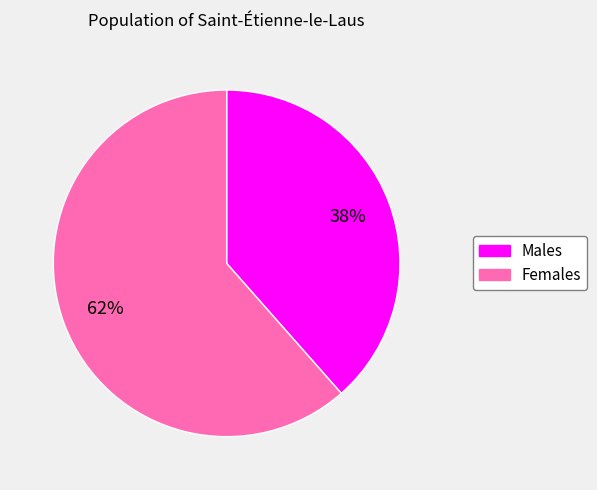

Is there any slice that represents more than half of the pie?

Yes